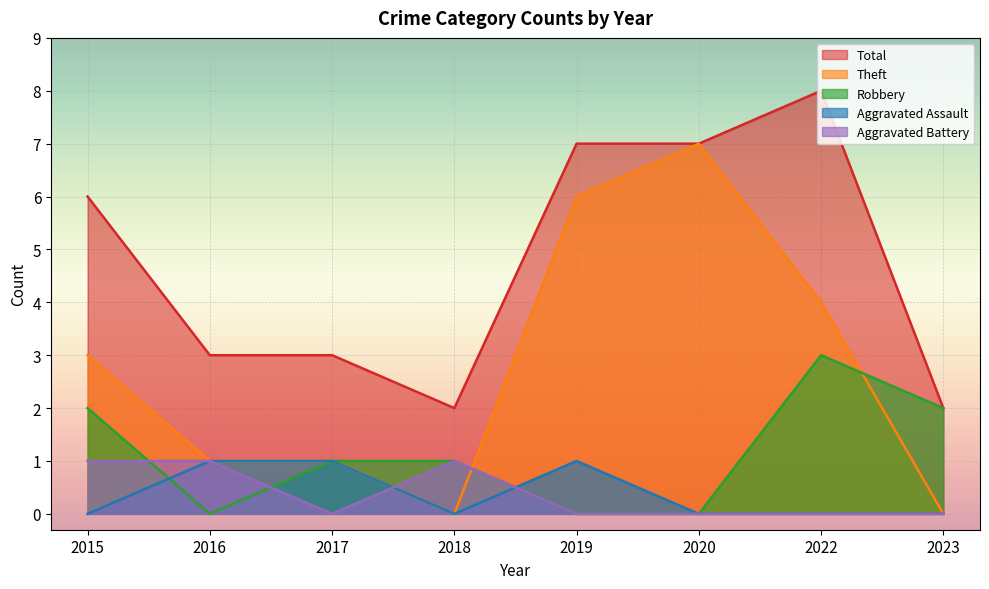

True or false: Total and Robbery intersect in this chart.

False